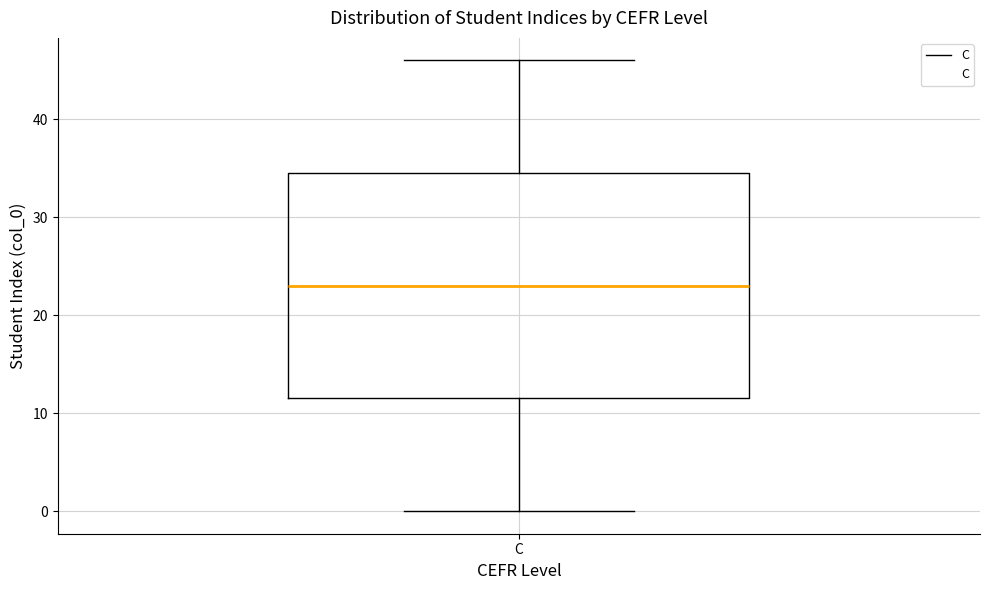

Read this box plot against the y-axis: the position of the median line, the range covered by the box, and the ends of both whiskers. The values are not printed on the chart, so give them approximately, as read against the axis.

median 23, box 12 to 35, whiskers 0 to 46